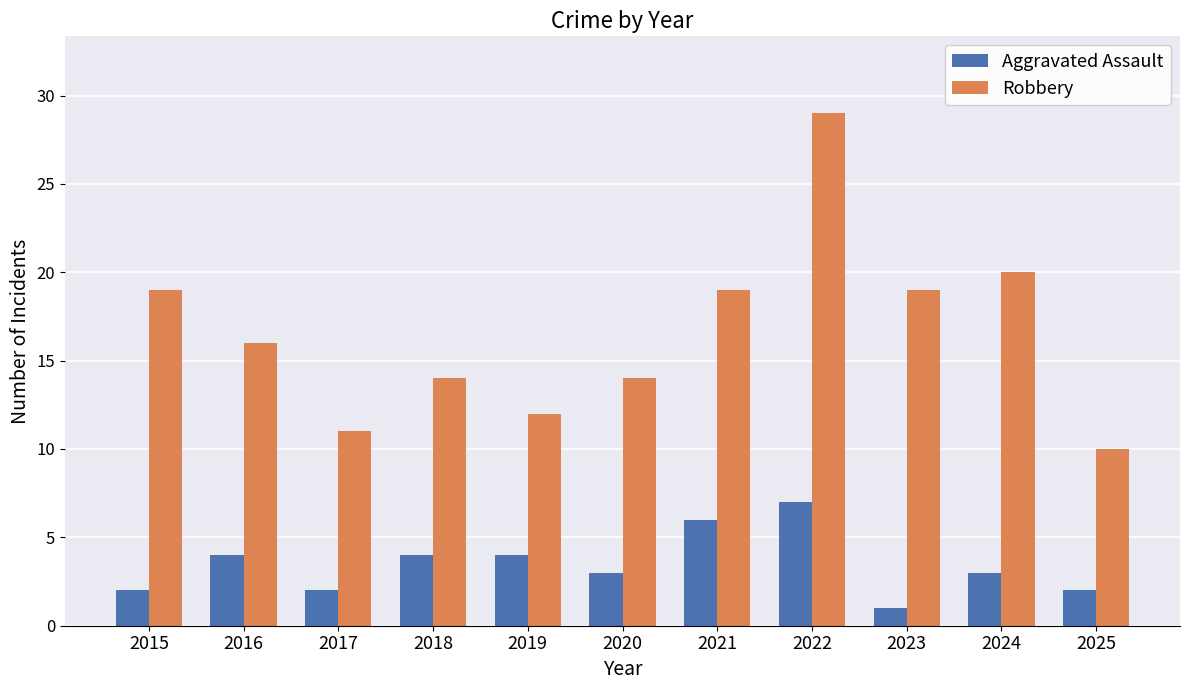

What value does the Robbery series have at 2019?

12